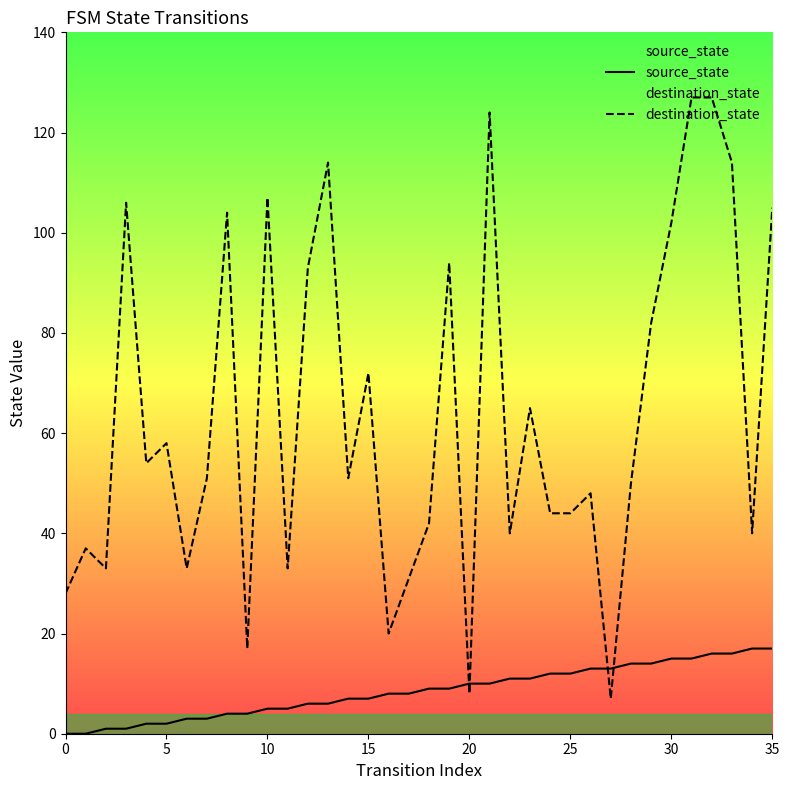

Is it true that source_state equals 1 at 15?

False